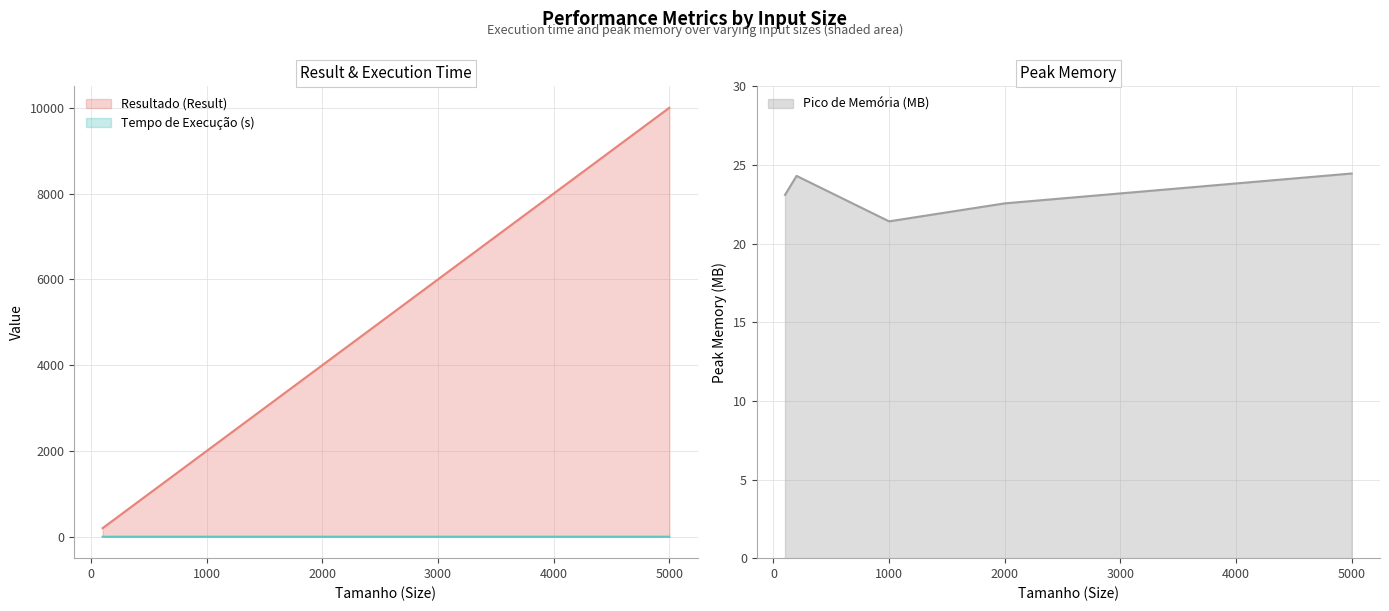

Reading right to left, transcribe all the data shown in this chart.

Resultado (Result): 10000.0	4000.0	2000.0	400.0	200.0
Tempo de Execução (ExecutionTime) (s): 0.1	0.1	0.2	0.0	0.1
Pico de Memória (PeakMemory) (MB): 24.5	22.6	21.4	24.3	23.1